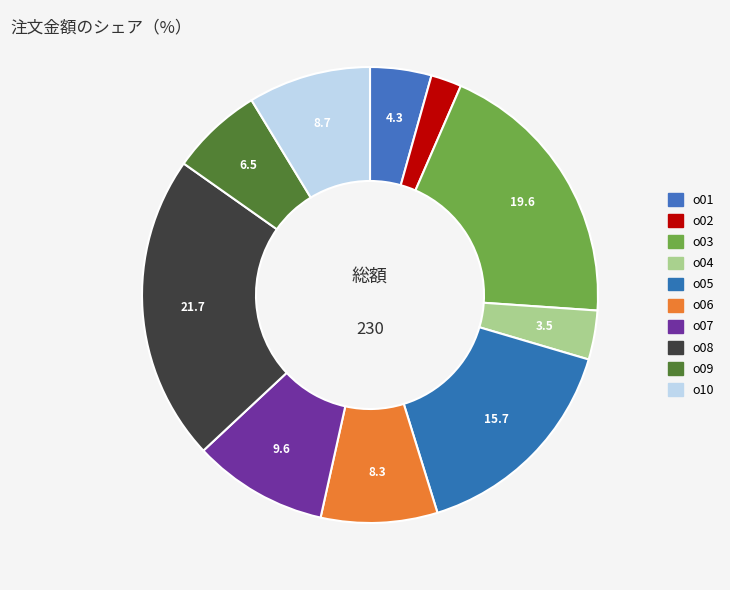

Is there any slice that represents more than half of the pie?

No